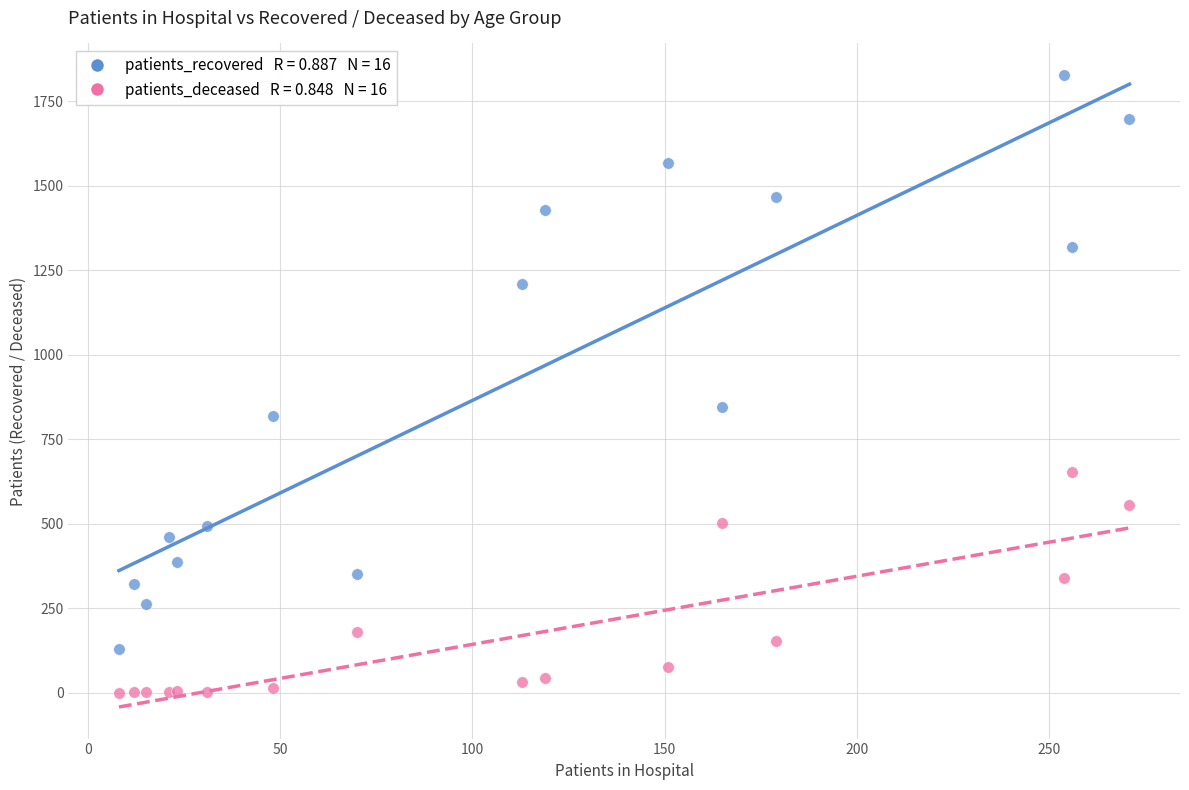

Across all series, what Y value is closest to 914?

845